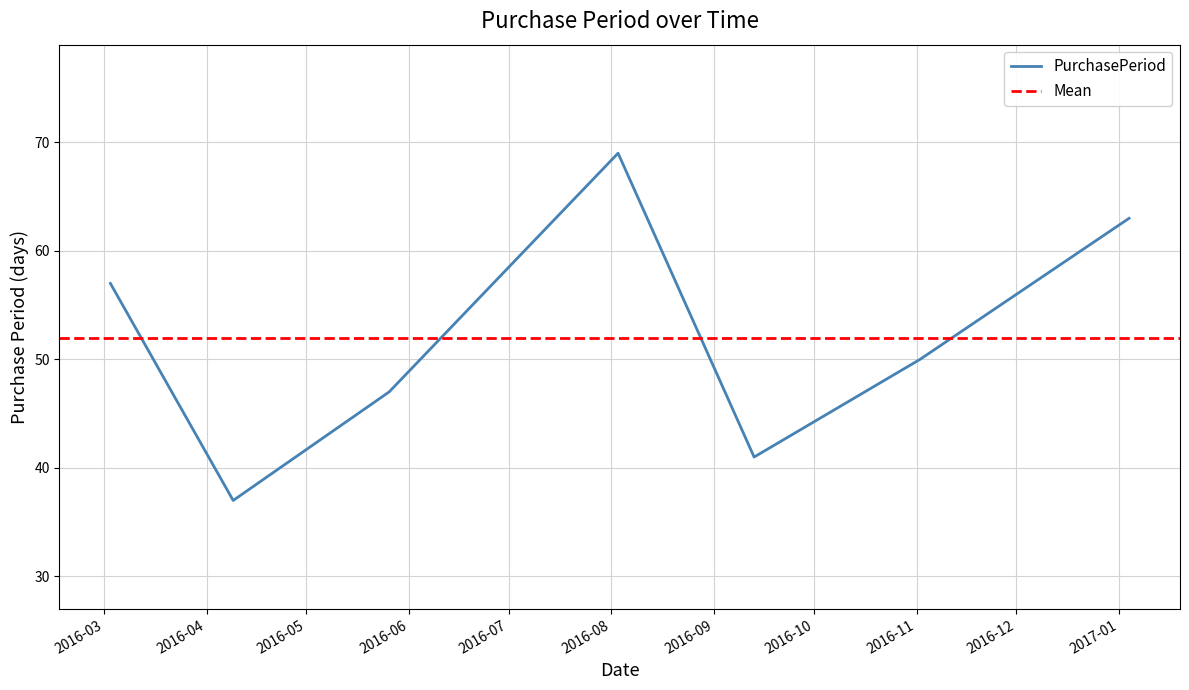

What value does the data have at 2016-08-03, to the nearest 10?

70